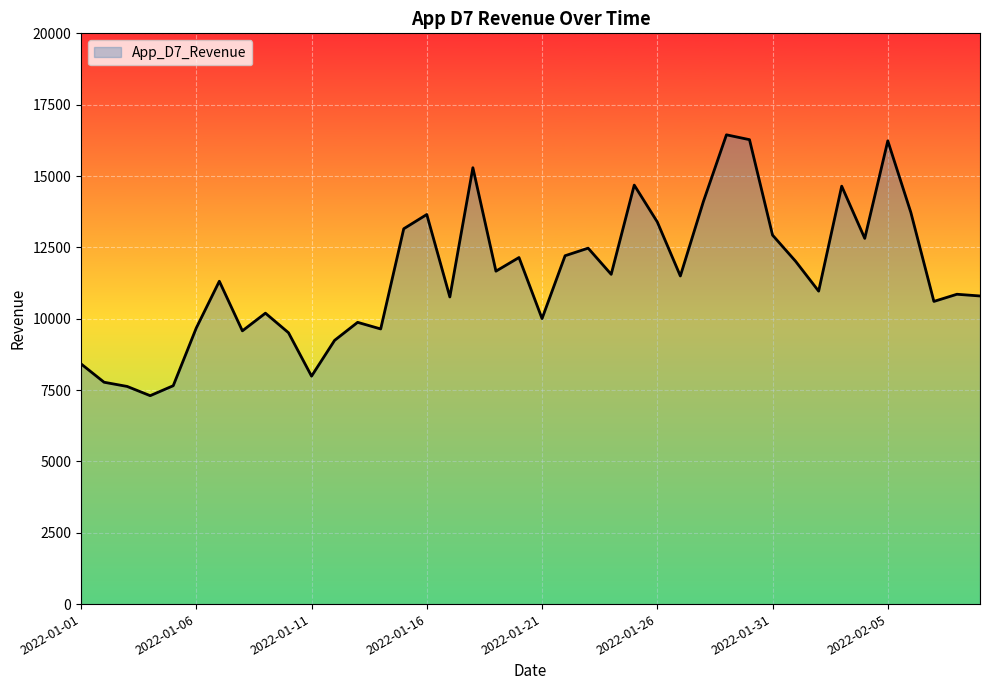

What is the maximum value shown in the chart?

16444